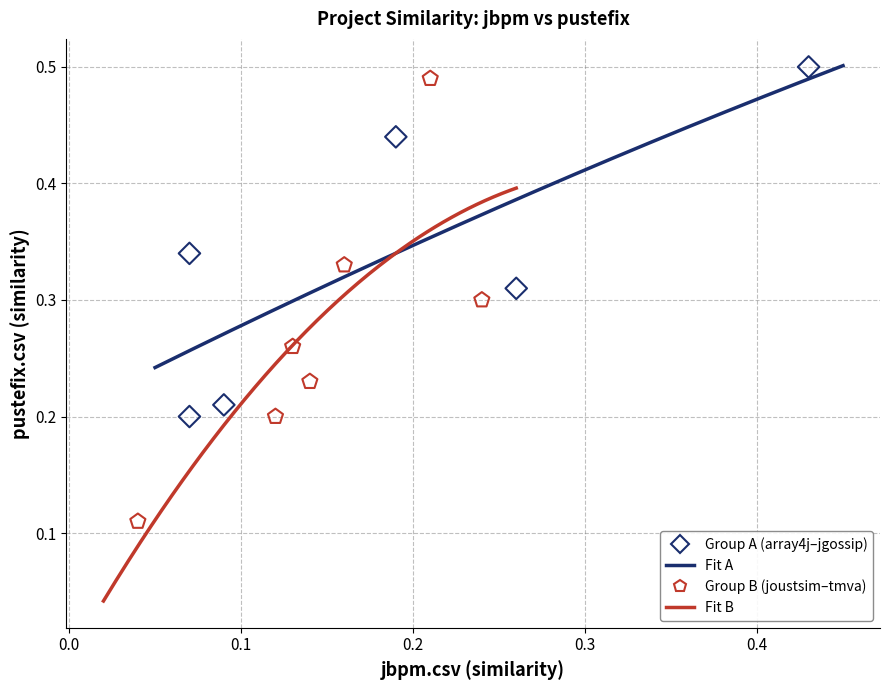

Which series reaches the minimum Y coordinate?

Group B (joustsim–tmva)